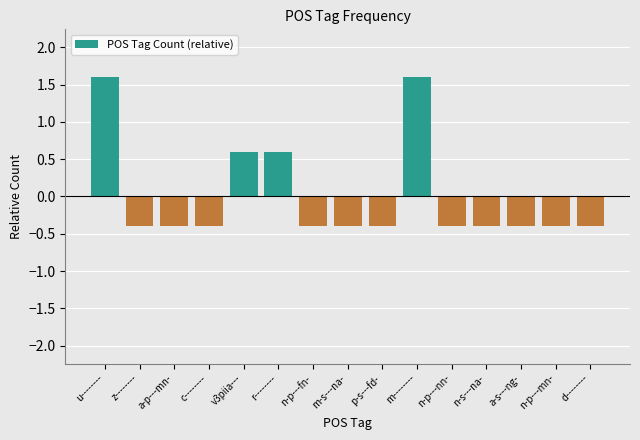

What is the maximum value shown in the chart?

1.6